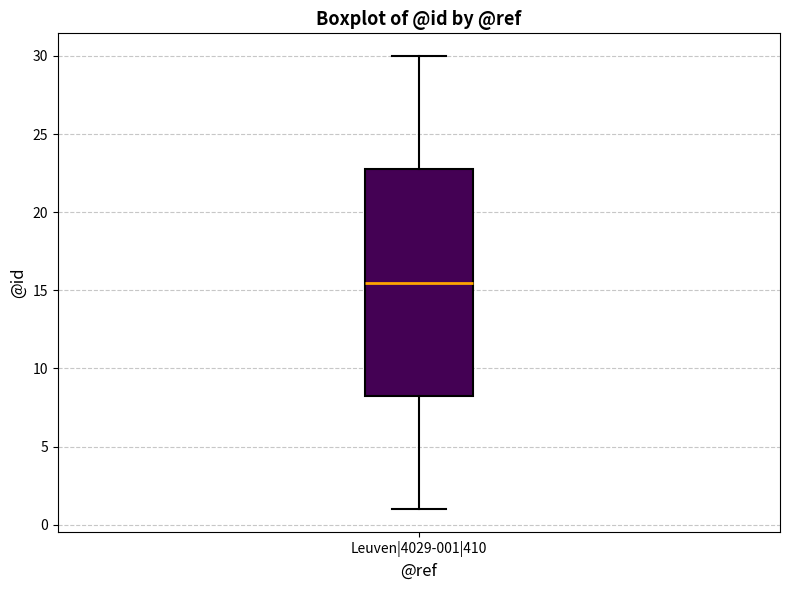

Transcribe this box plot: give where the median line is, the range the box spans, and where the two whiskers end, as read against the y-axis. The values are not printed on the chart, so give them approximately, as read against the axis.

median 15.5, box 8.5 to 23.0, whiskers 1.0 to 30.0